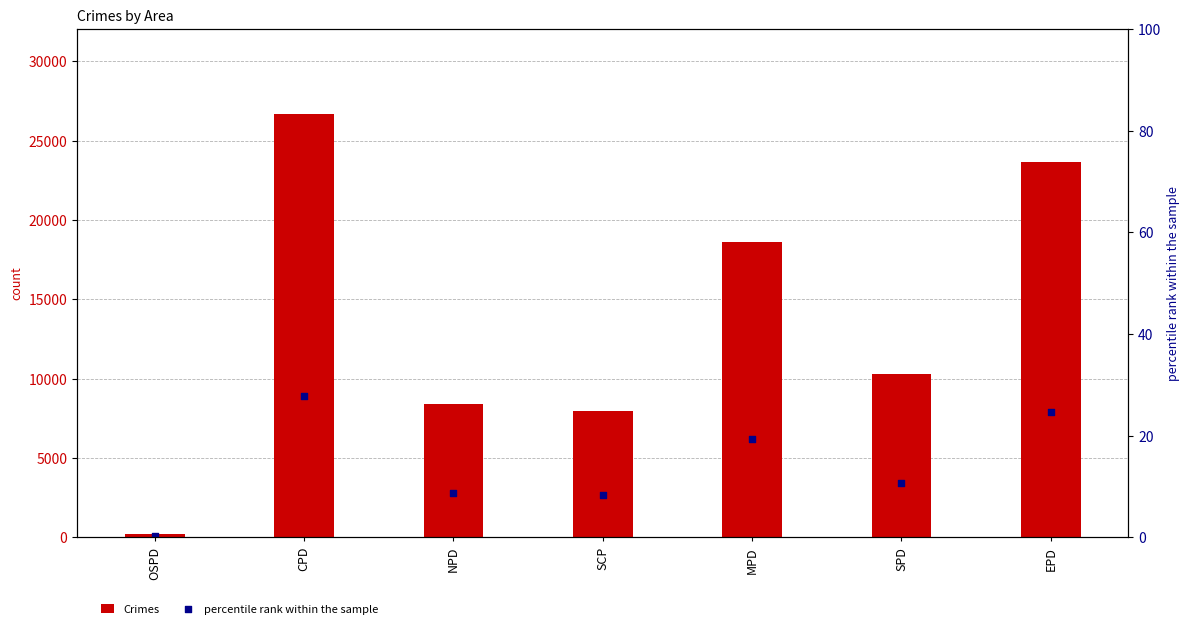

At which category is the sum across all series the highest?

CPD